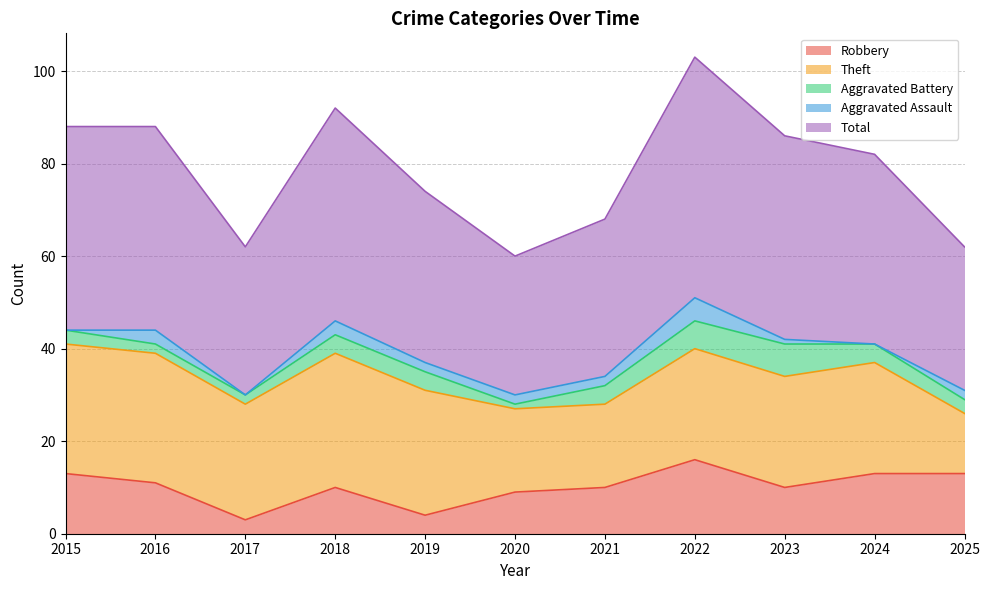

What is the sum of all Aggravated Battery values?

40